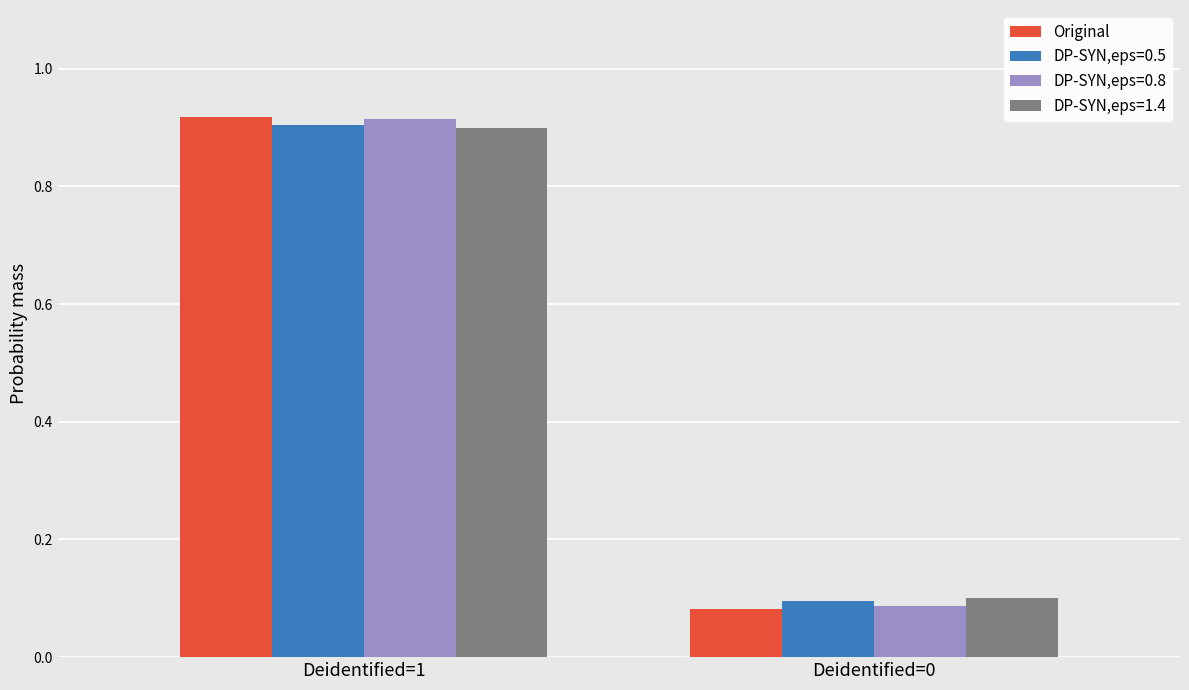

Is it true that Original equals 0.9 at Deidentified=1?

True